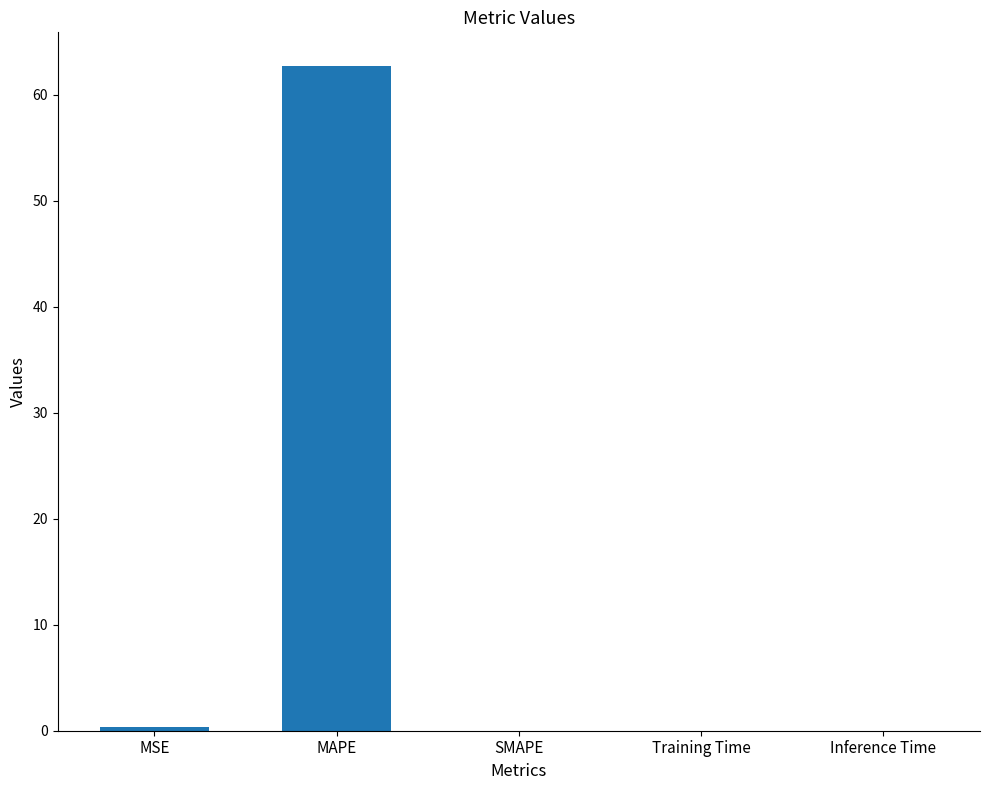

Does the chart contain stacked bars?

No